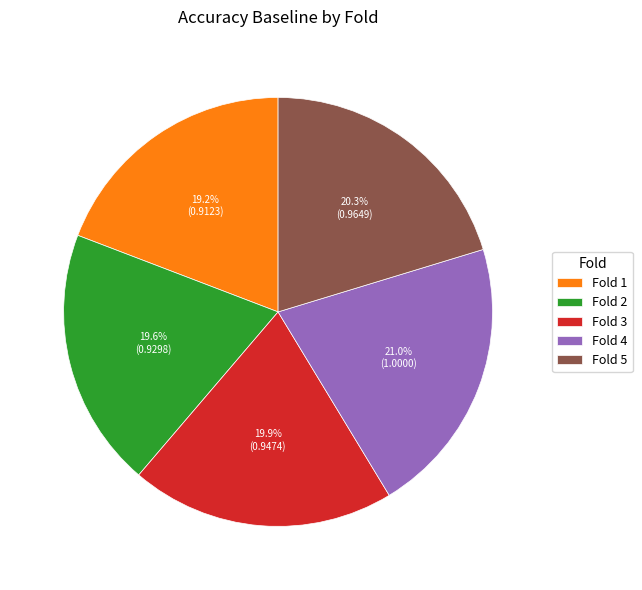

Which category has the biggest portion of the pie?

Fold 4